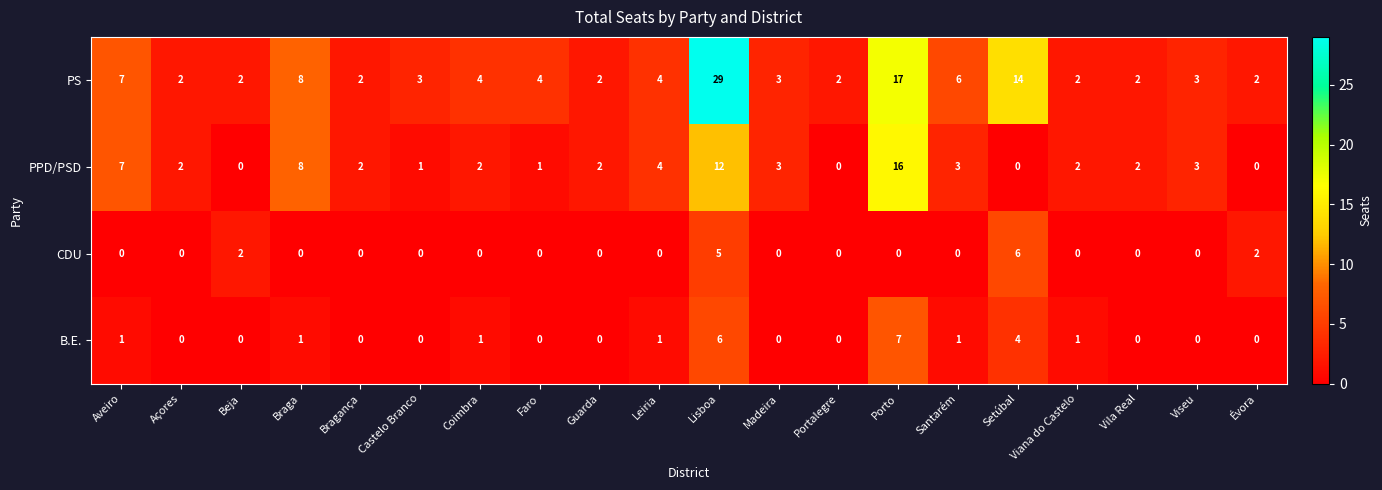

Is it true that B.E. equals 0 at Faro?

True